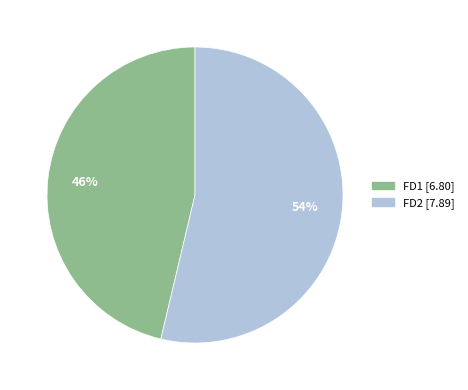

Which category has the smallest portion of the pie?

FD1